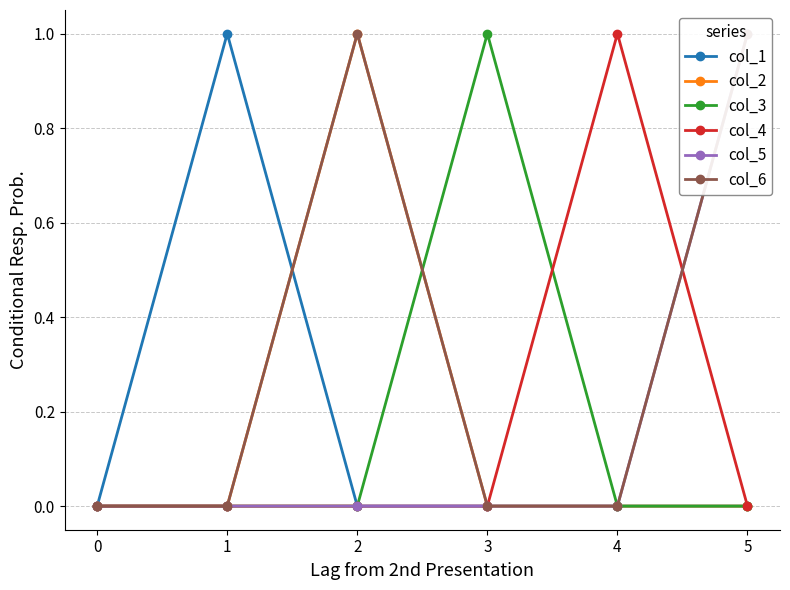

Count the number of data series in this chart.

6